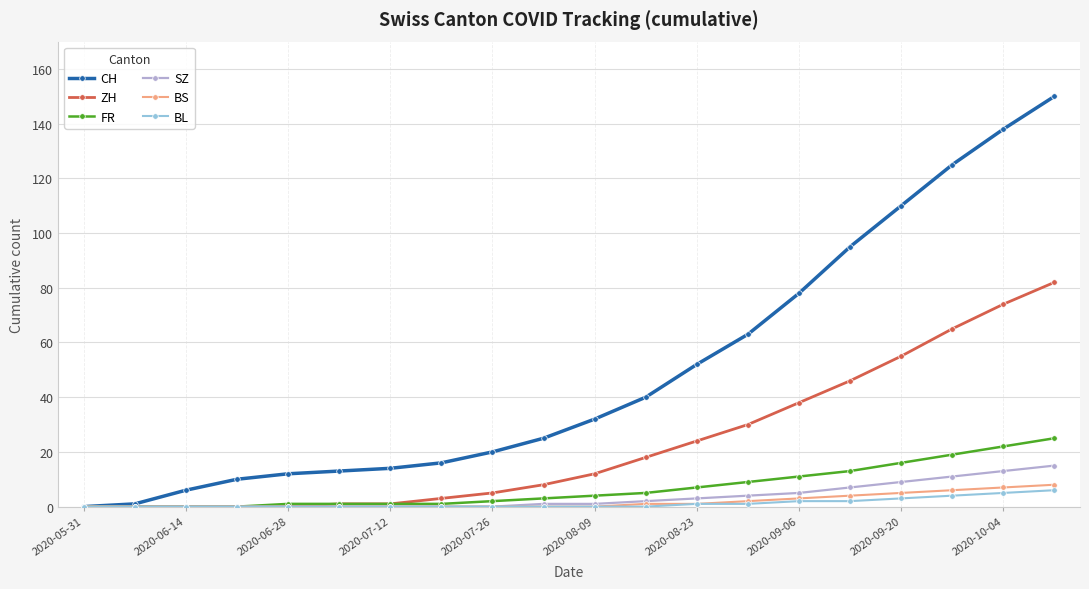

Which series has the largest total across all categories?

CH